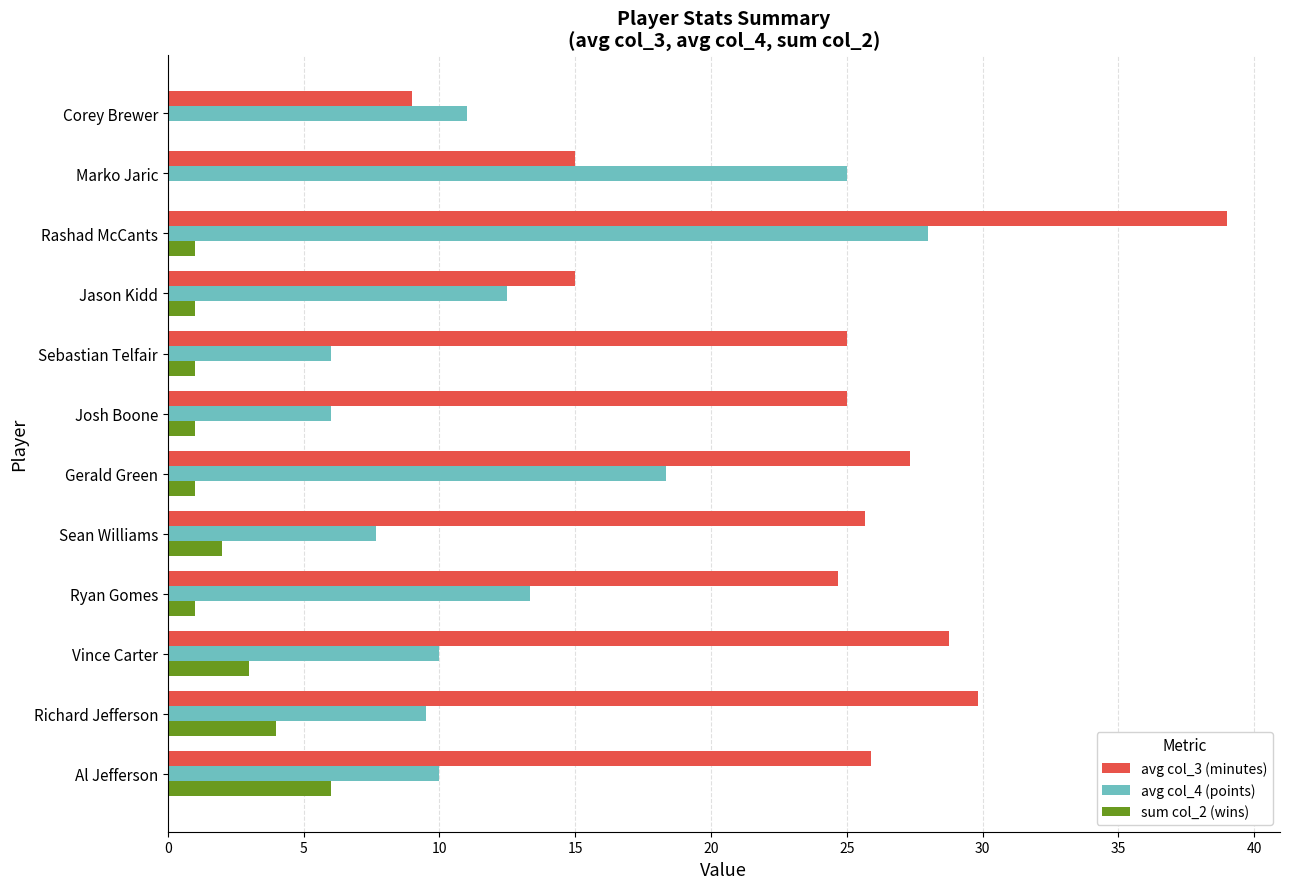

Which series has the largest total across all categories?

avg col_3 (minutes)